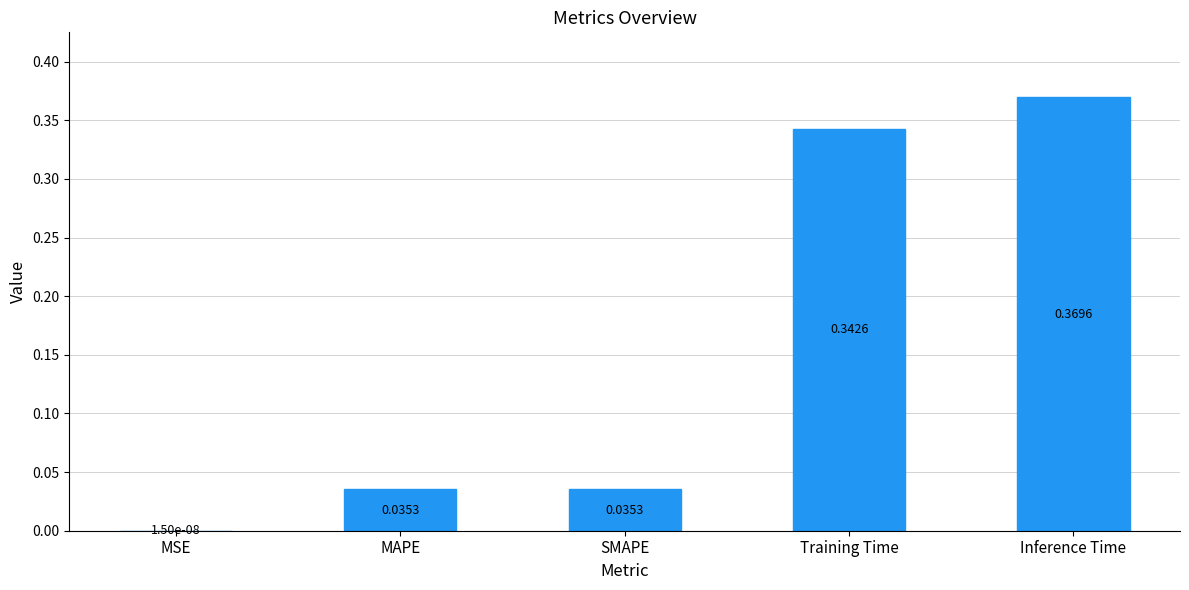

Where is the data nearest to the value 0?

MSE